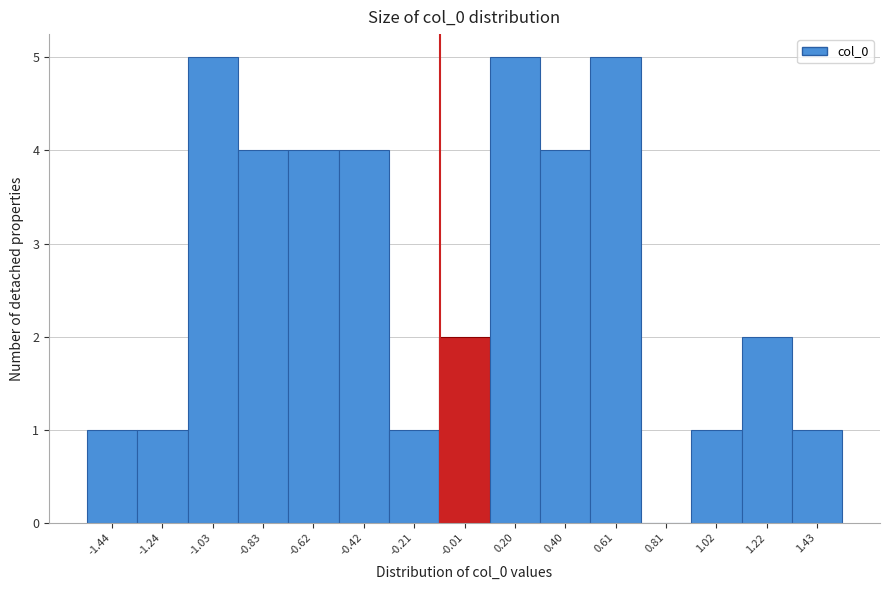

Reading left to right, transcribe this chart: for each bar, give the range it covers on the x-axis and its height. Neither the bar edges nor the heights are printed on the chart, so give them approximately, as read against the axes.

-1.55 to -1.35: 1
-1.35 to -1.15: 1
-1.15 to -0.95: 5
-0.95 to -0.70: 4
-0.70 to -0.50: 4
-0.50 to -0.30: 4
-0.30 to -0.10: 1
-0.10 to 0.10: 2
0.10 to 0.30: 5
0.30 to 0.50: 4
0.50 to 0.70: 5
0.70 to 0.90: 0
0.90 to 1.10: 1
1.10 to 1.35: 2
1.35 to 1.55: 1